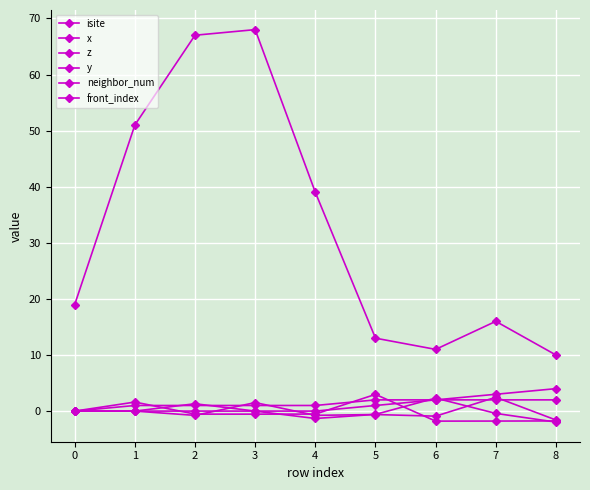

True or false: front_index and neighbor_num cross at least once.

False